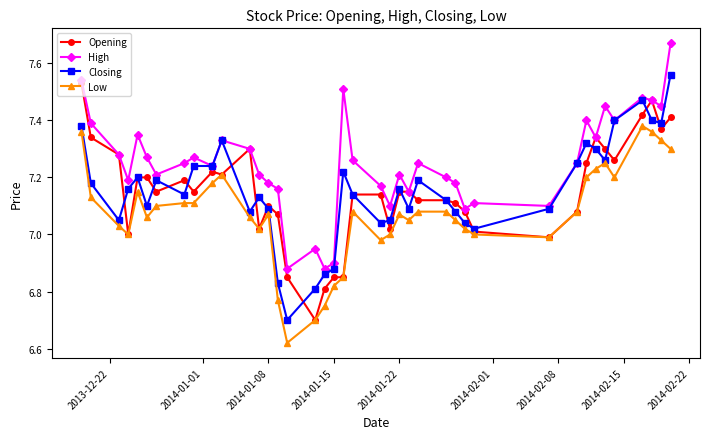

Which series has the largest total across all categories?

High